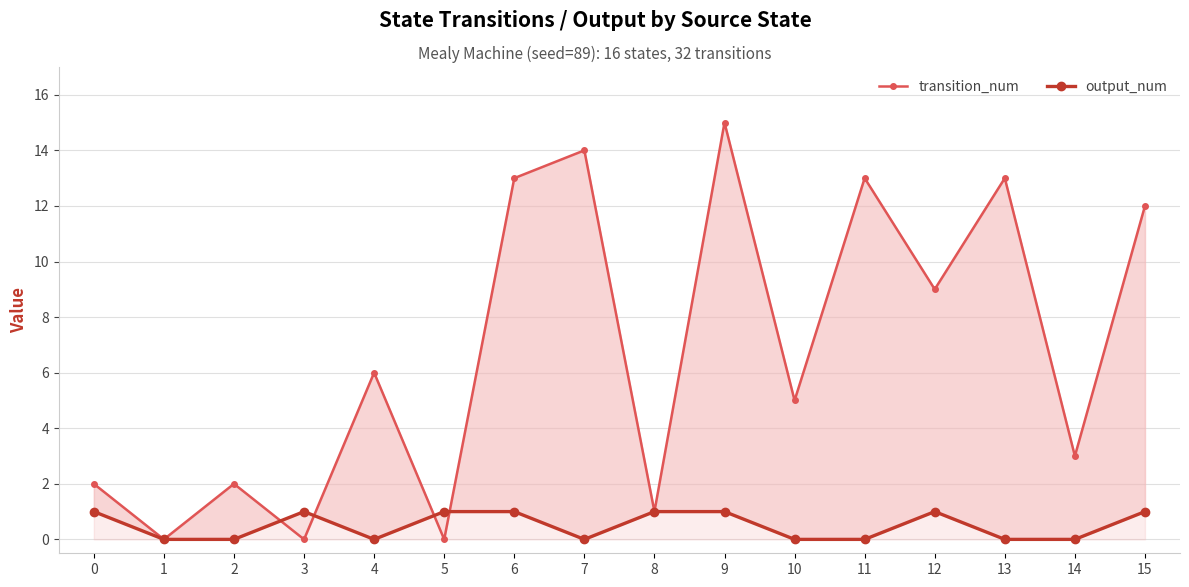

Reading right to left, list all the values displayed in this chart.

transition_num: 12	3	13	9	13	5	15	1	14	13	0	6	0	2	0	2
output_num: 1	0	0	1	0	0	1	1	0	1	1	0	1	0	0	1